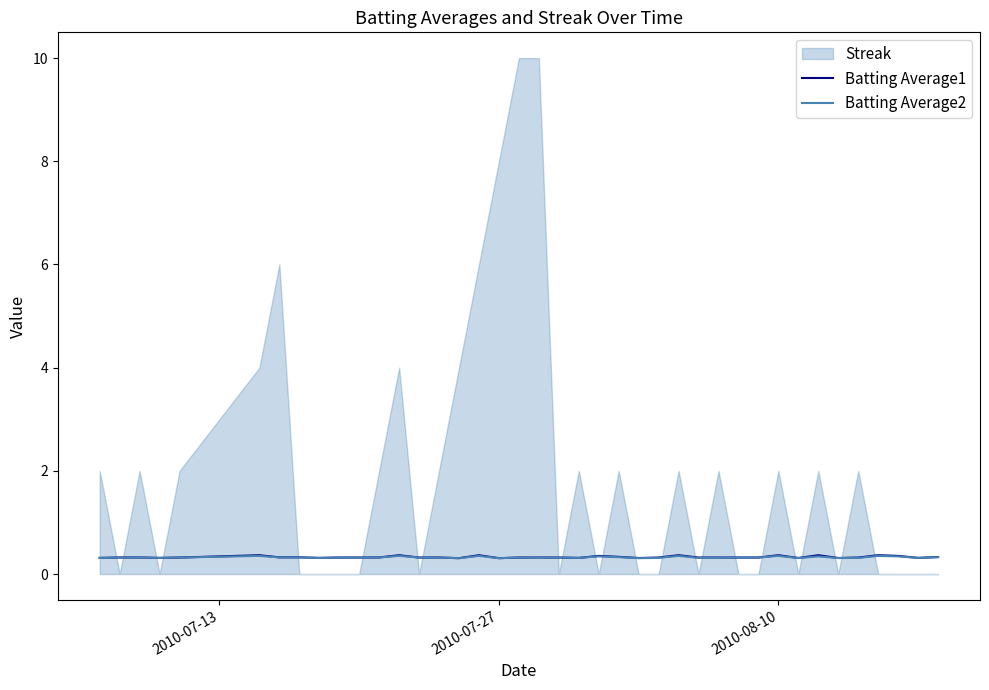

Does the chart display data point markers on the line(s)?

No